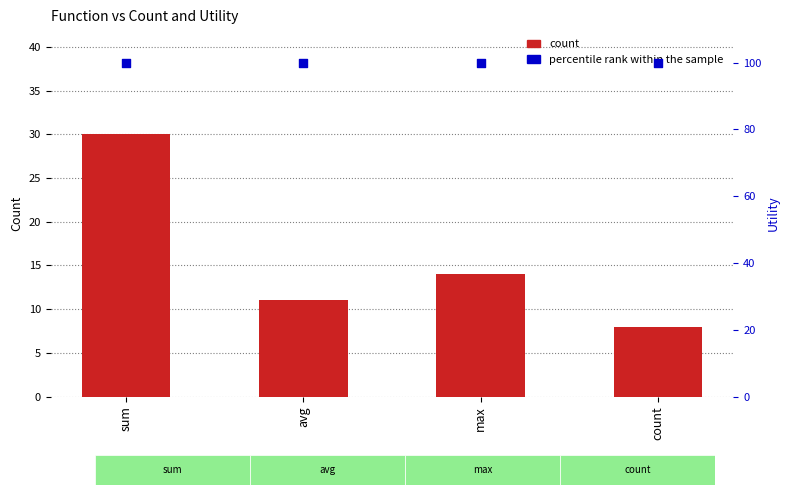

At how many categories does at least one series exceed 46?

4